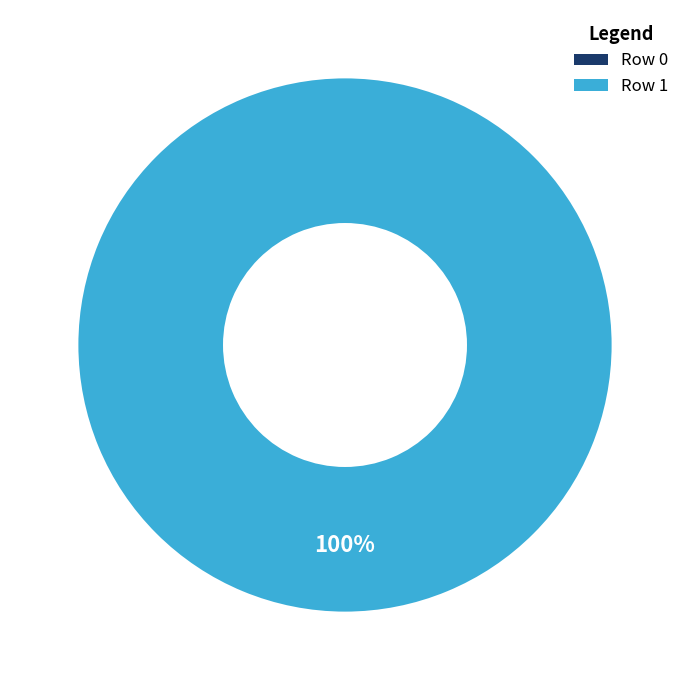

Rank the categories by value from lowest to highest.

Row 0, Row 1